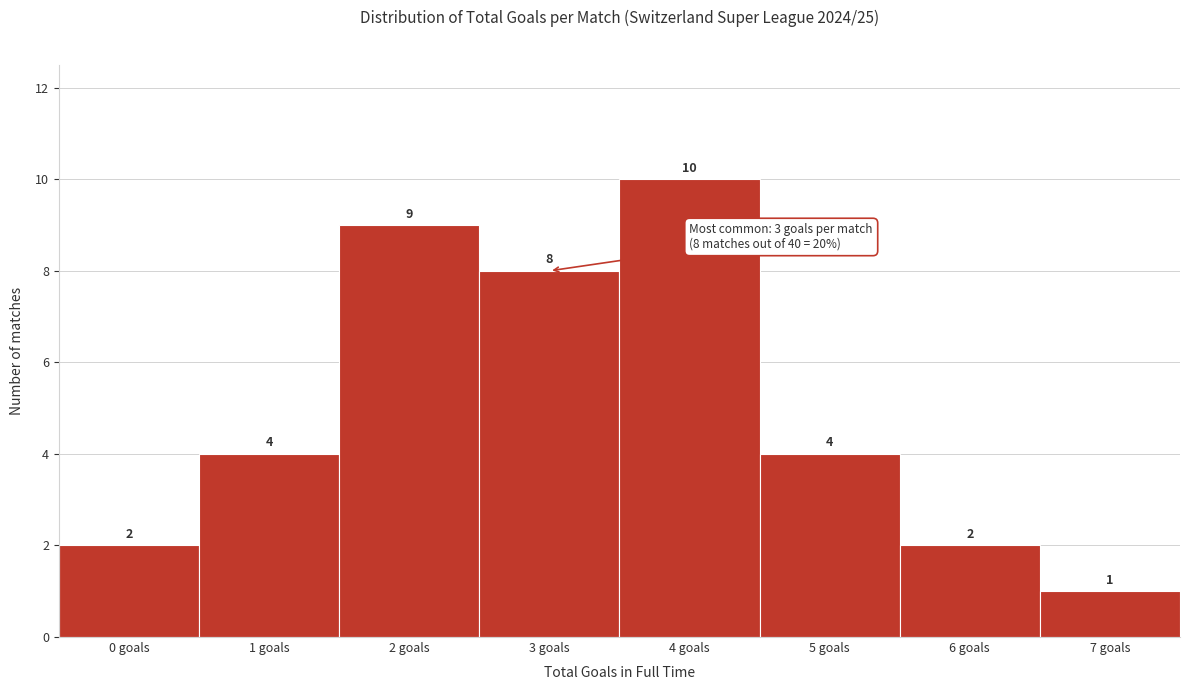

Reading left to right, what are all the values shown in this chart?

0 goals=2	1 goals=4	2 goals=9	3 goals=8	4 goals=10	5 goals=4	6 goals=2	7 goals=1